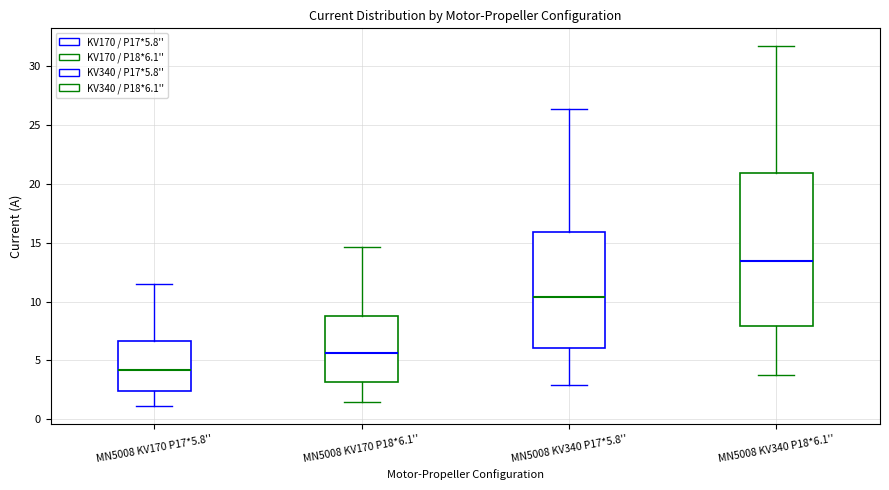

Reading left to right, transcribe this box plot: for each box, give where its median line is, the range the box spans, and where its two whiskers end, as read against the y-axis. The values are not printed on the chart, so give them approximately, as read against the axis.

MN5008 KV170 P17*5.8'': median 4.0, box 2.5 to 6.5, whiskers 1.0 to 11.5
MN5008 KV170 P18*6.1'': median 5.5, box 3.0 to 8.5, whiskers 1.5 to 14.5
MN5008 KV340 P17*5.8'': median 10.5, box 6.0 to 16.0, whiskers 3.0 to 26.5
MN5008 KV340 P18*6.1'': median 13.5, box 8.0 to 21.0, whiskers 4.0 to 31.5